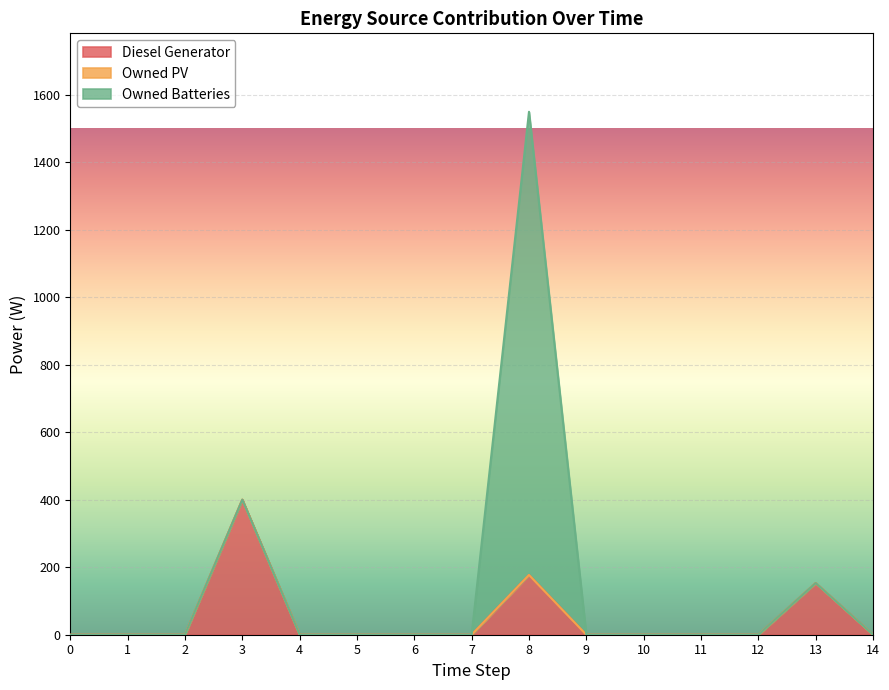

True or false: Diesel Generator has a value of 246 at 0.

False